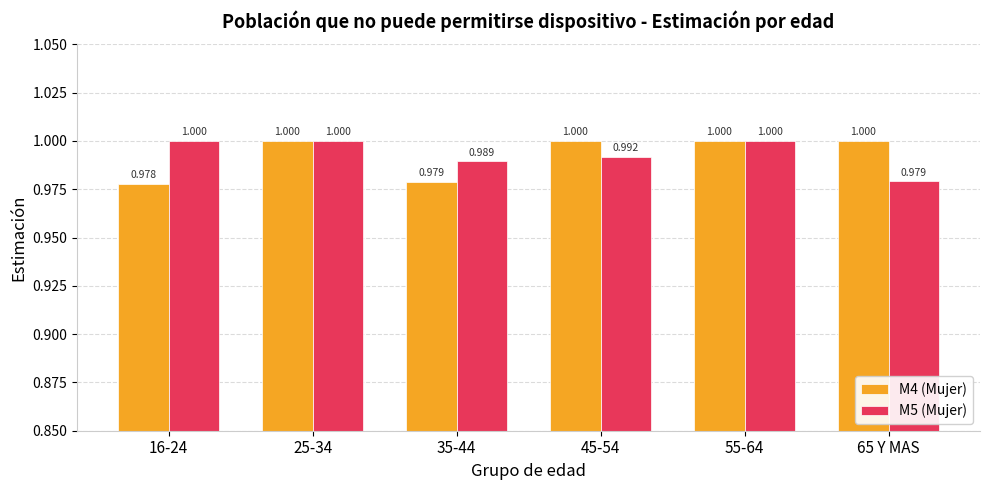

Is the value of M4 (Mujer) at 65 Y MAS greater than the value of M5 (Mujer) at 35-44?

Yes